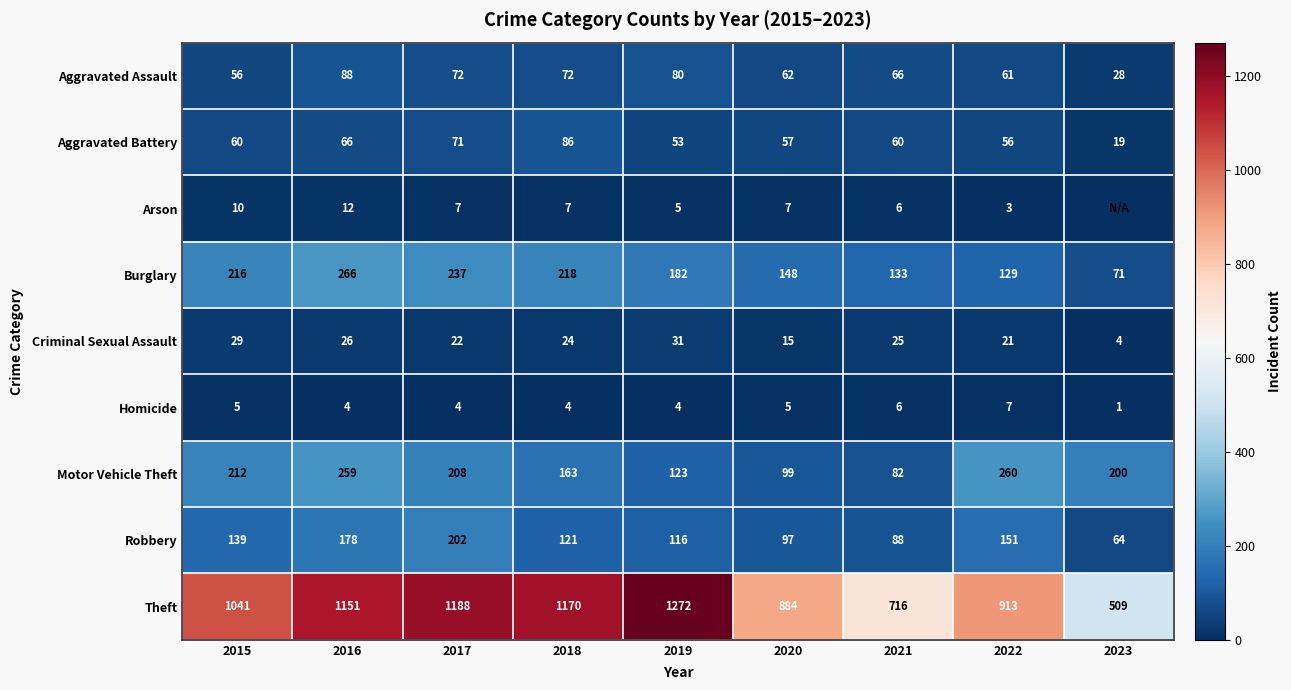

What is the total value across all series at 2021?

1182